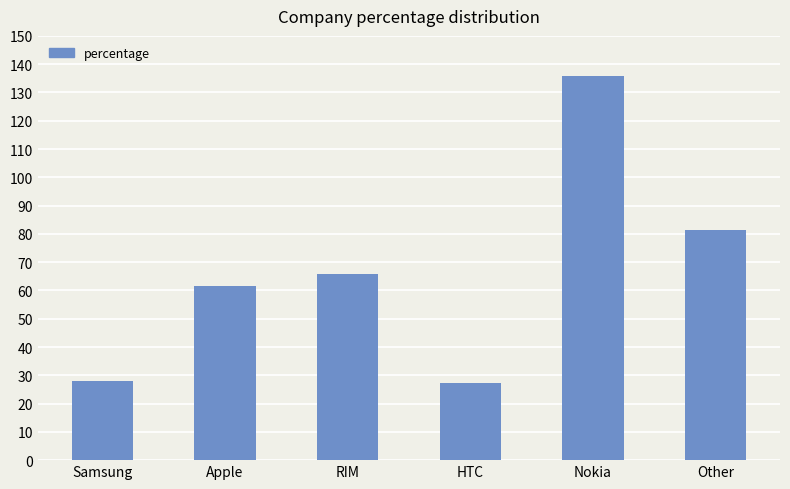

What is the greatest value displayed?

135.7